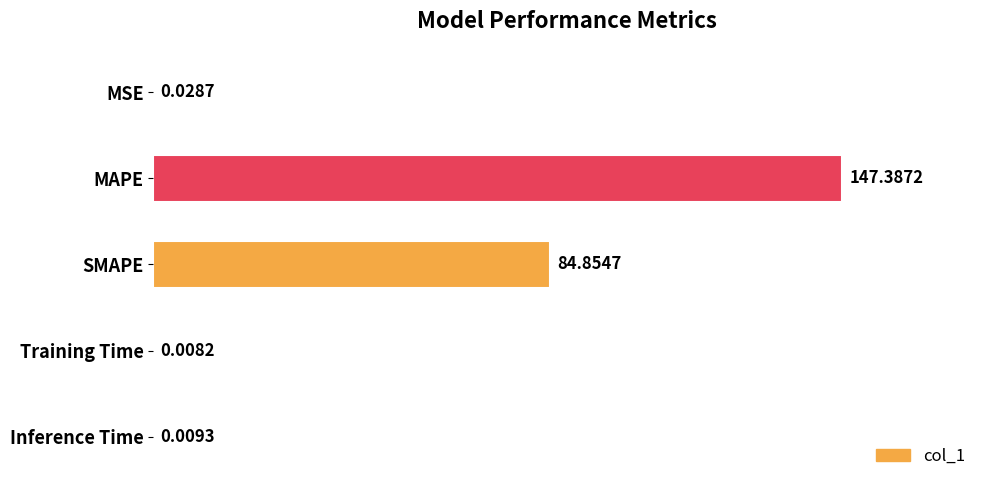

Where is the data nearest to the value 73?

SMAPE